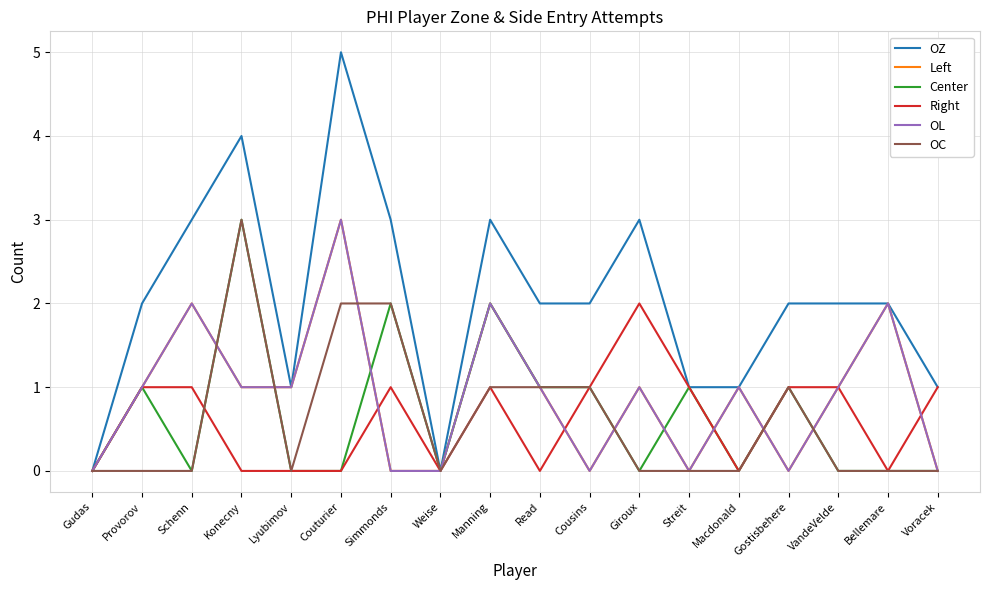

Is this an area chart (filled region under the line)?

No